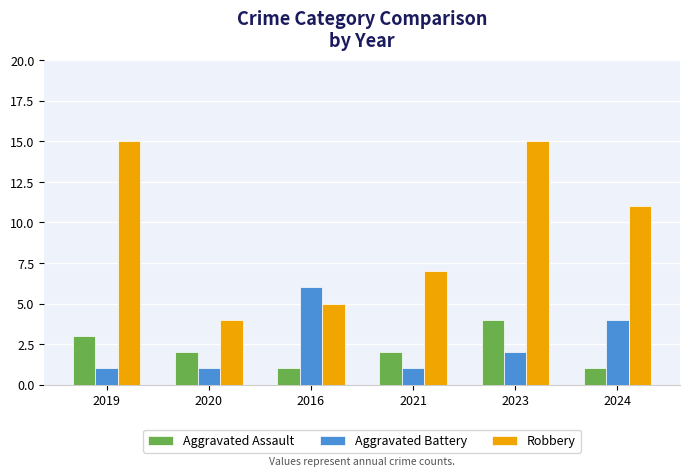

What is the value of the Robbery bar at the 5th from the left?

15